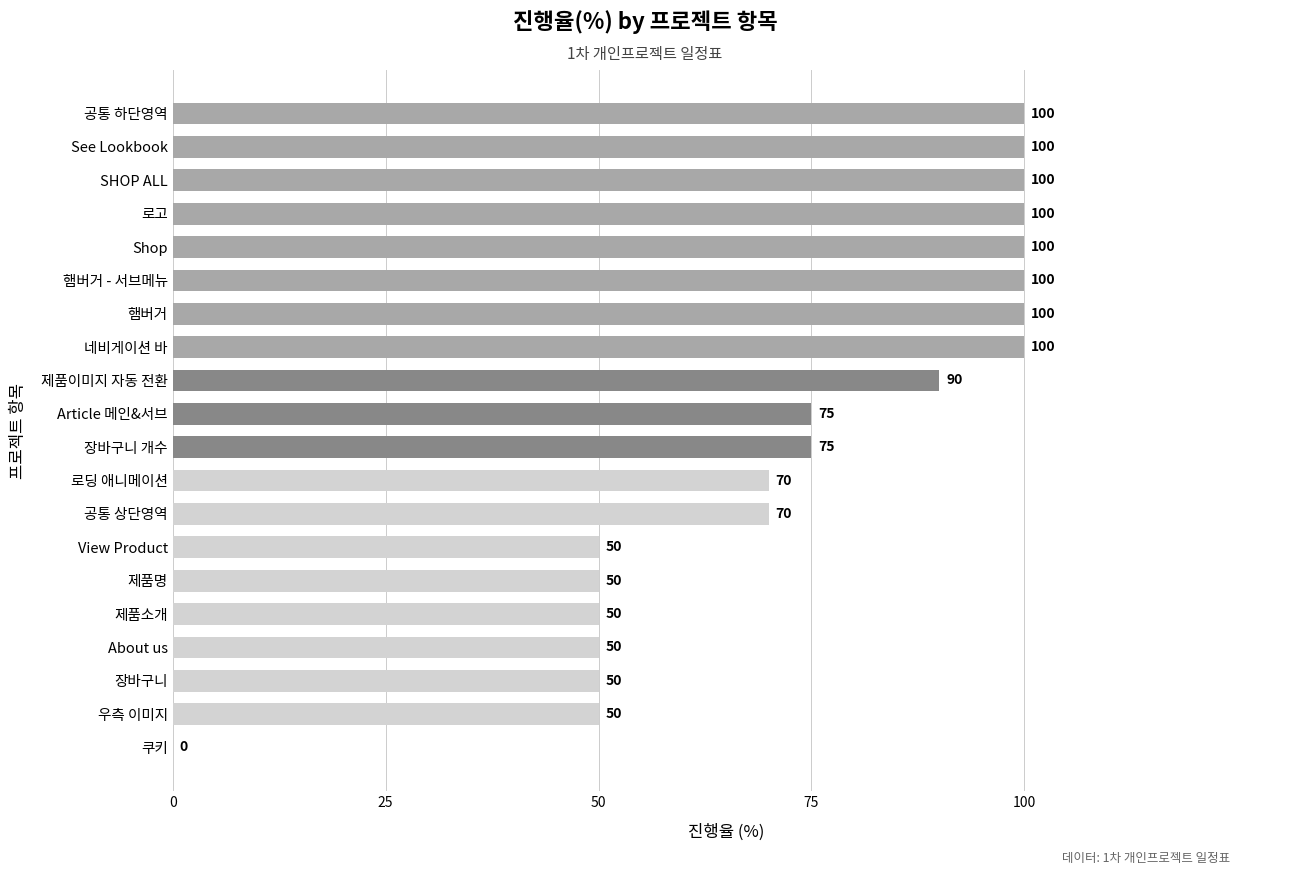

How many values are between 50 and 100?

19